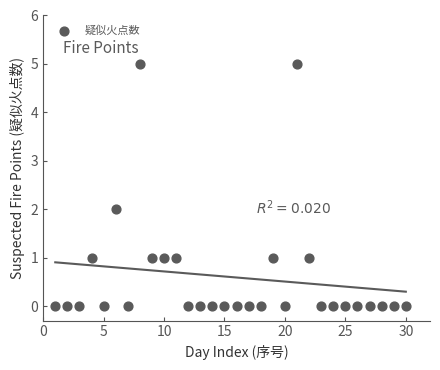

What is the range of Y values (max minus min)?

5